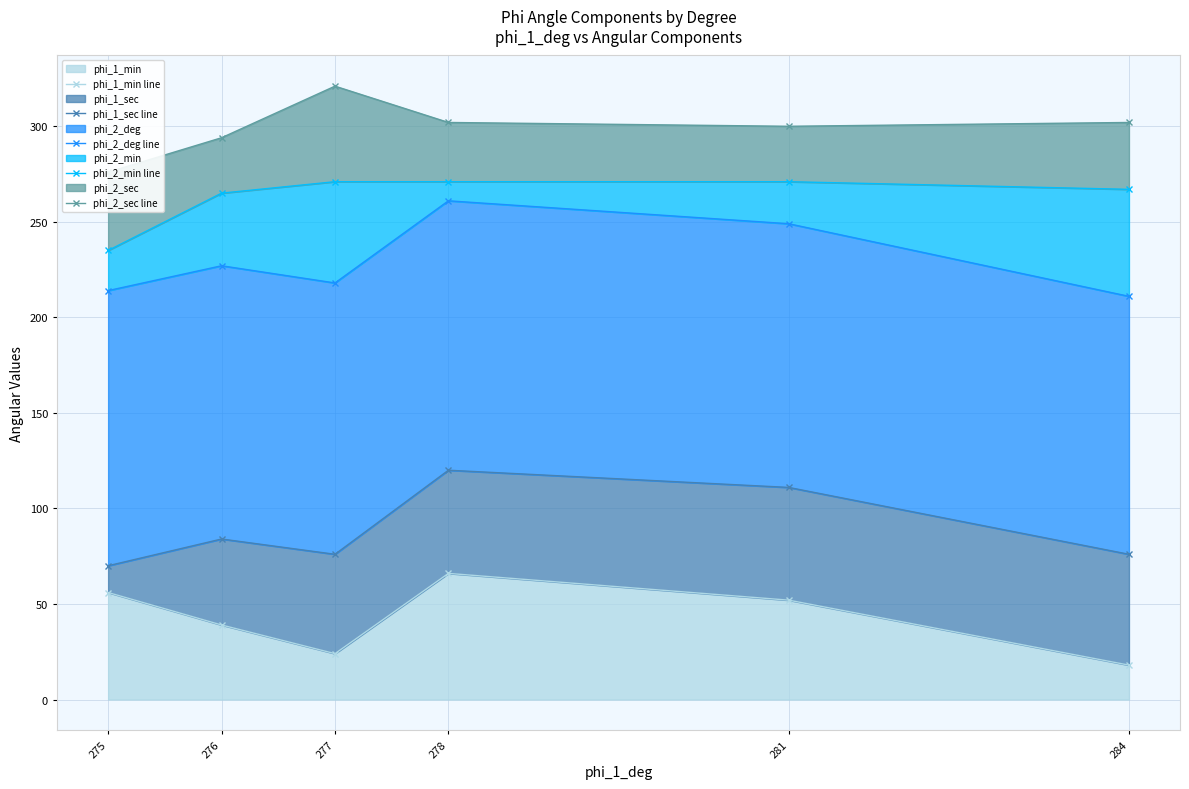

Which has a higher value, 277 or 275?

275